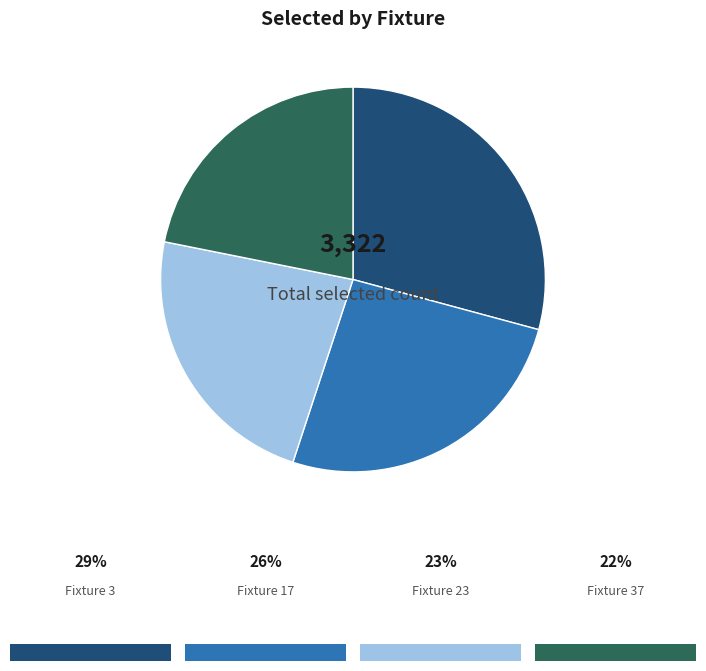

Is there a majority slice in this chart?

No